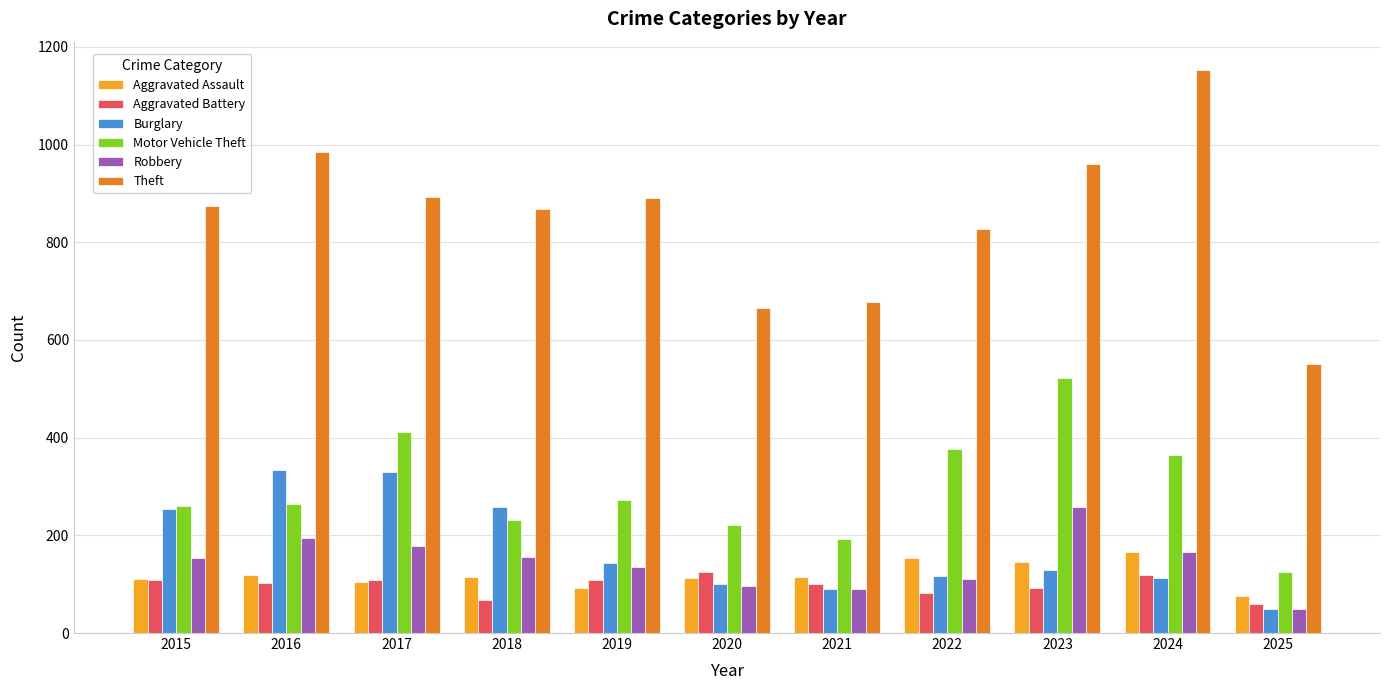

What is the value of the Burglary bar at the 8th from the left?

116